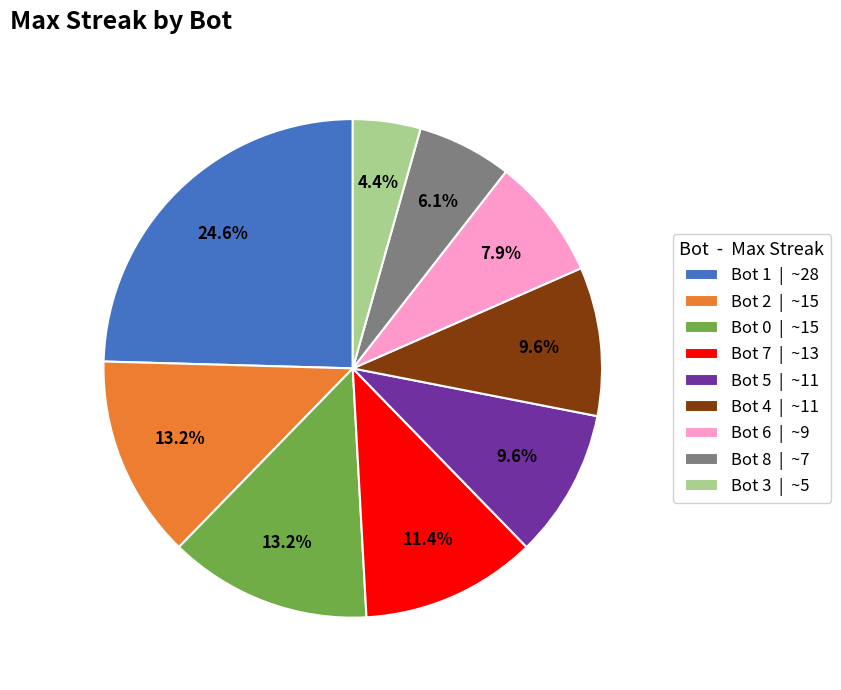

Approximately how many times larger is the value at Bot 4 compared to Bot 6?

1.2